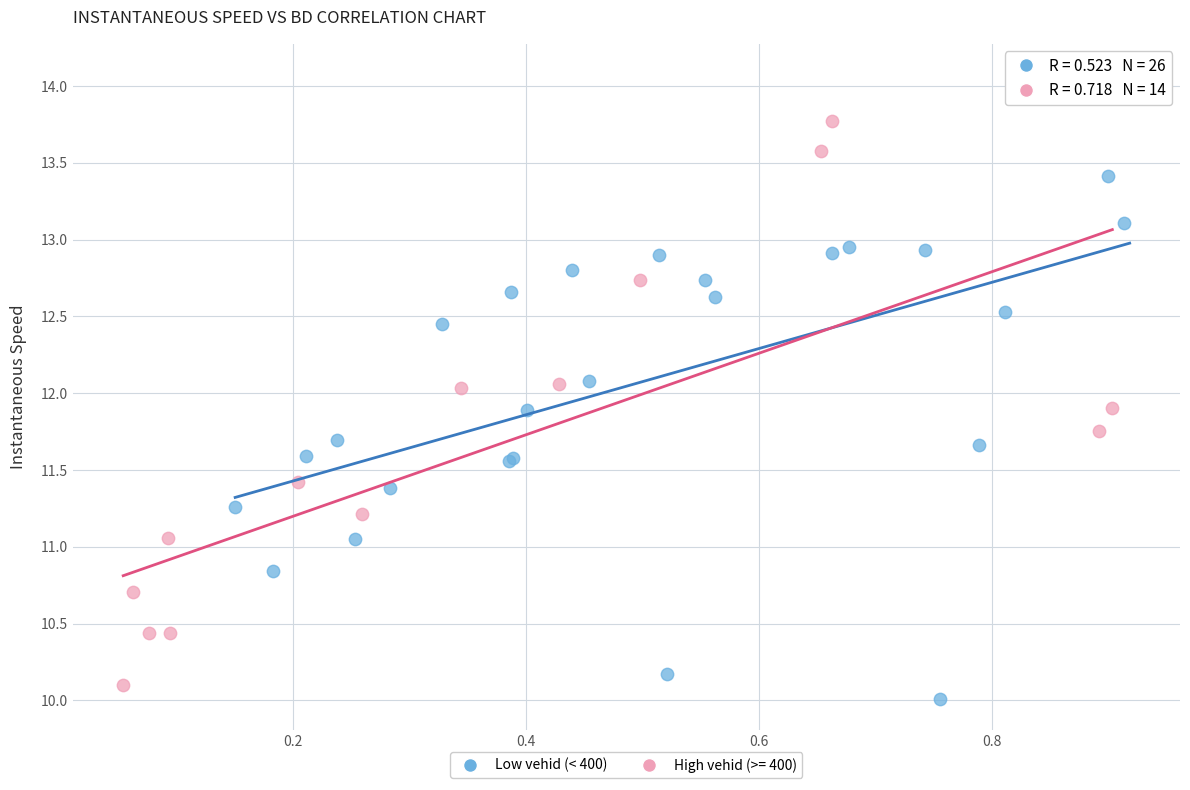

Which series contains the highest Y value?

Low vehid (< 400)